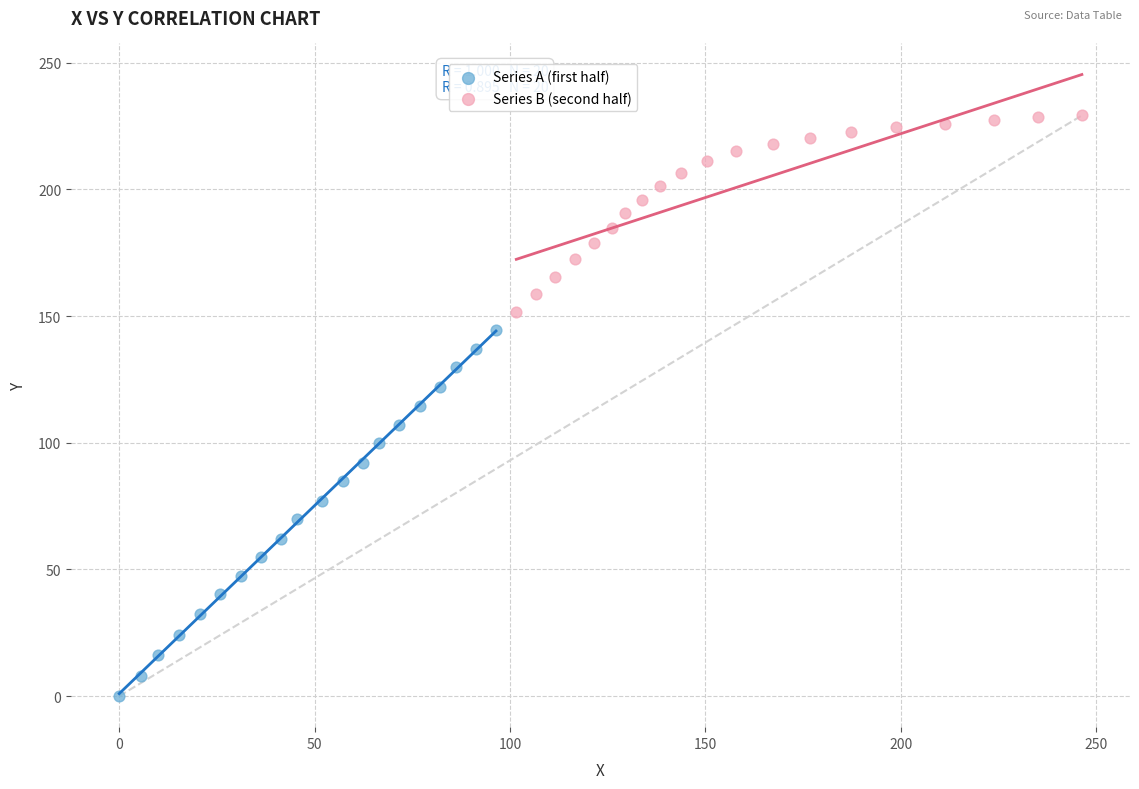

What are all the series names shown in the legend?

Series A (first half), Series B (second half)